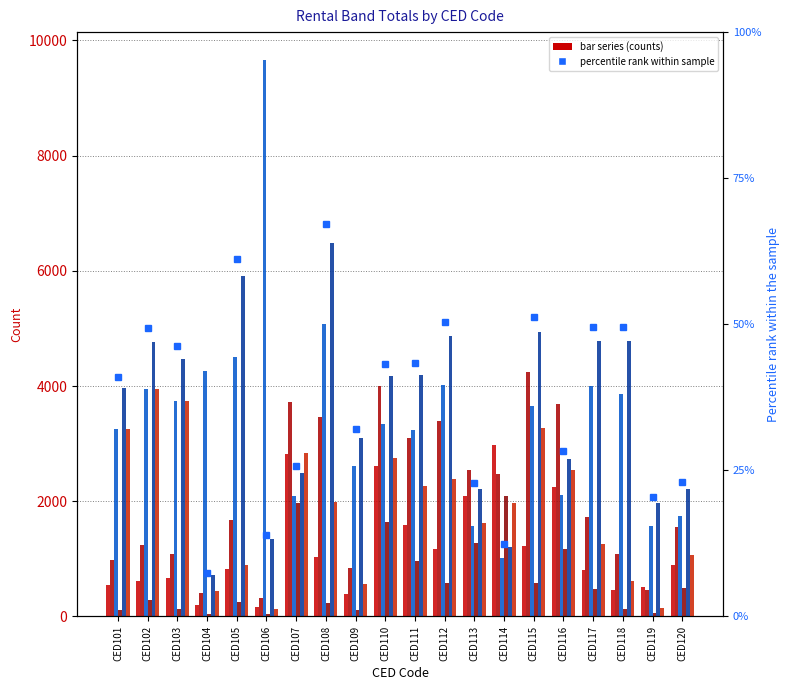

Reading left to right, what are all the values shown in this chart?

R_275_349_Tot: CED101=546	CED102=613	CED103=668	CED104=198	CED105=823	CED106=162	CED107=2815	CED108=1034	CED109=393	CED110=2618	CED111=1590	CED112=1177	CED113=2094	CED114=2984	CED115=1226	CED116=2254	CED117=815	CED118=468	CED119=505	CED120=898
R_350_449_Tot: CED101=987	CED102=1241	CED103=1080	CED104=399	CED105=1671	CED106=323	CED107=3716	CED108=3470	CED109=843	CED110=4007	CED111=3092	CED112=3399	CED113=2541	CED114=2467	CED115=4251	CED116=3687	CED117=1718	CED118=1082	CED119=467	CED120=1558
R_450_549_LT_Real_eSte_agent: CED101=3247	CED102=3953	CED103=3744	CED104=4253	CED105=4500	CED106=9660	CED107=2096	CED108=5070	CED109=2604	CED110=3335	CED111=3234	CED112=4025	CED113=1572	CED114=1014	CED115=3645	CED116=2112	CED117=4006	CED118=3866	CED119=1568	CED120=1744
R_275_349_LT_Real_eSte_agent: CED101=111	CED102=288	CED103=128	CED104=39	CED105=246	CED106=41	CED107=1971	CED108=239	CED109=116	CED110=1639	CED111=955	CED112=589	CED113=1269	CED114=2085	CED115=586	CED116=1173	CED117=471	CED118=132	CED119=62	CED120=502
R_450_549_Tot: CED101=3961	CED102=4769	CED103=4465	CED104=719	CED105=5906	CED106=1341	CED107=2493	CED108=6480	CED109=3096	CED110=4177	CED111=4198	CED112=4874	CED113=2209	CED114=1206	CED115=4945	CED116=2729	CED117=4784	CED118=4783	CED119=1973	CED120=2217
R_350_449_LT_Real_eSte_agent: CED101=3247	CED102=3953	CED103=3744	CED104=442	CED105=886	CED106=131	CED107=2839	CED108=1986	CED109=560	CED110=2757	CED111=2264	CED112=2386	CED113=1614	CED114=1963	CED115=3276	CED116=2535	CED117=1250	CED118=622	CED119=152	CED120=1071